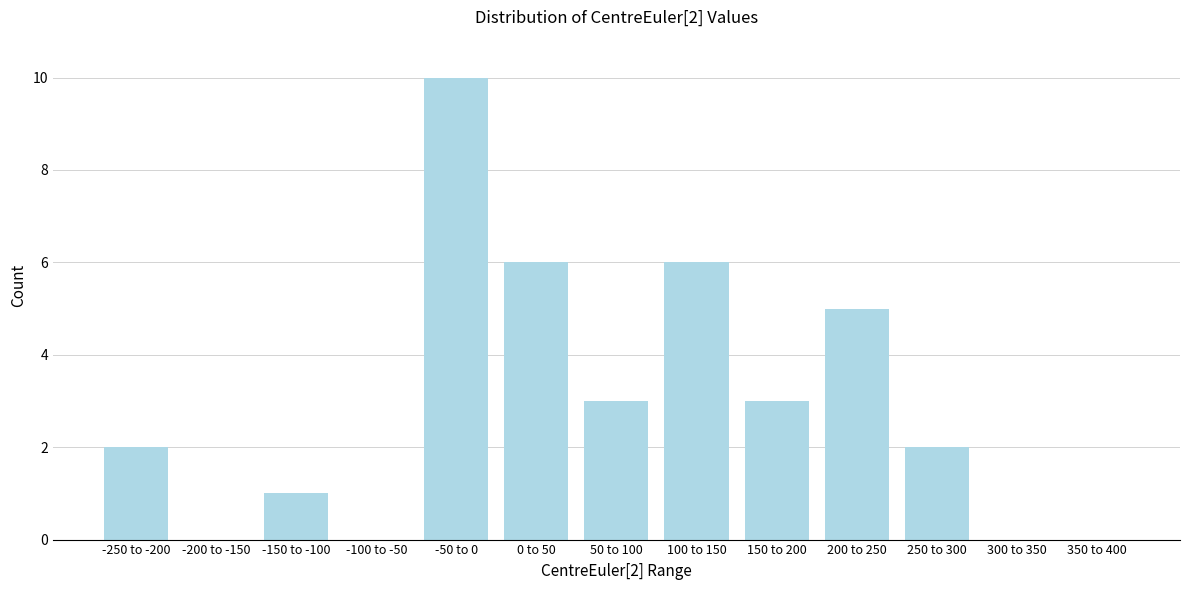

Reading left to right, transcribe all the data shown in this chart.

-250 to -200=2	-200 to -150=0	-150 to -100=1	-100 to -50=0	-50 to 0=10	0 to 50=6	50 to 100=3	100 to 150=6	150 to 200=3	200 to 250=5	250 to 300=2	300 to 350=0	350 to 400=0